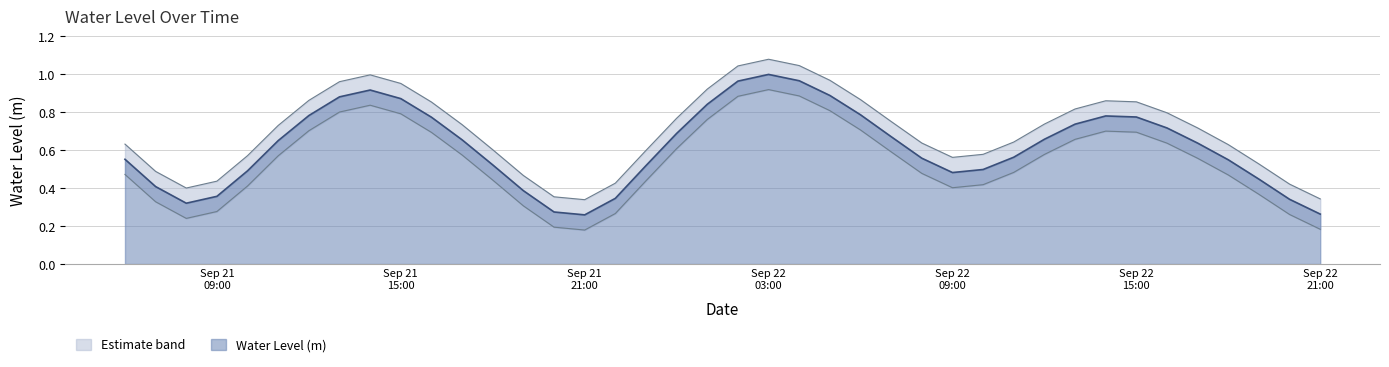

What is the sum of all values?

21.6